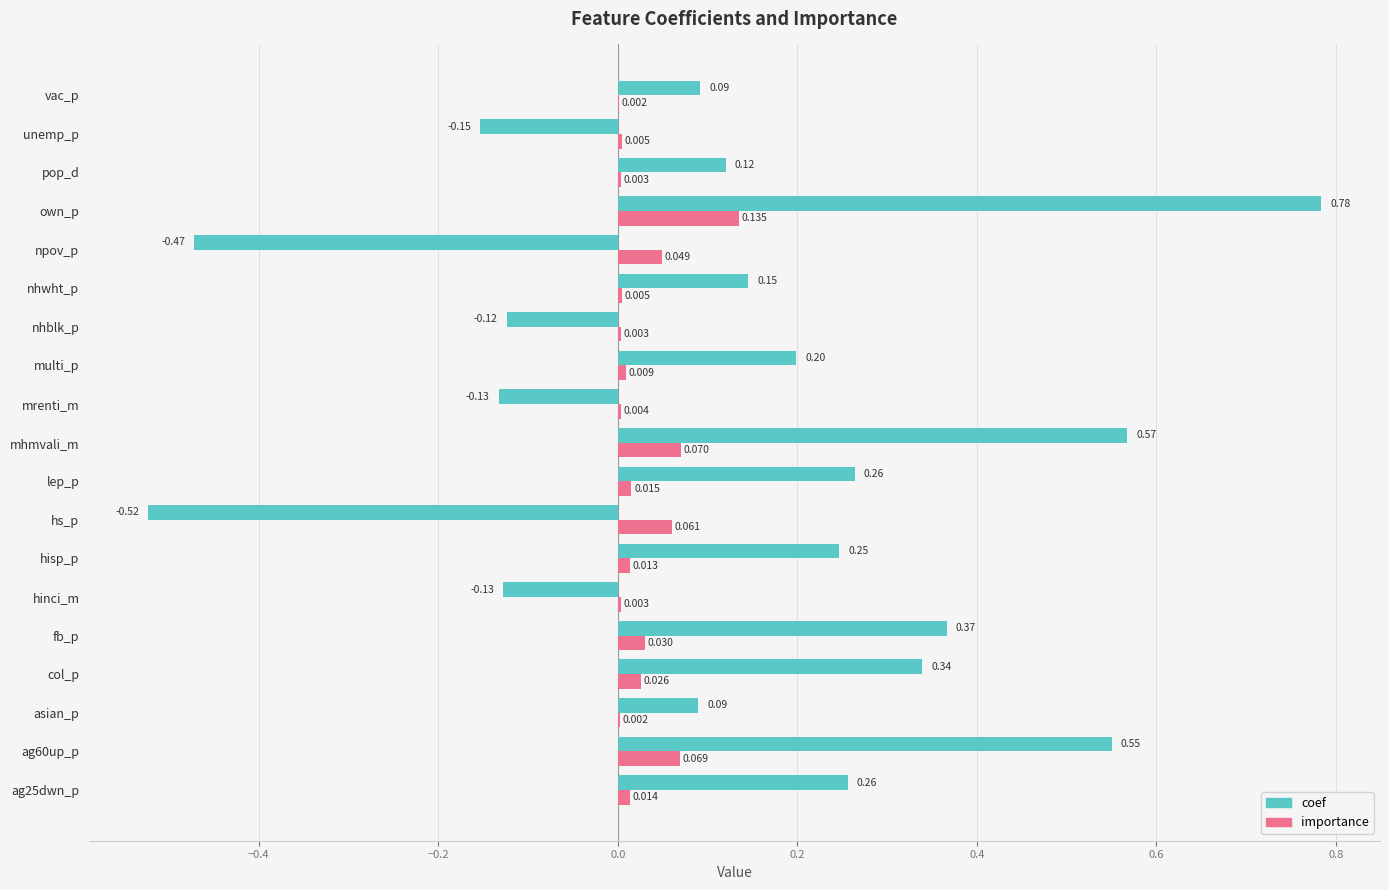

Which series has the largest total across all categories?

coef